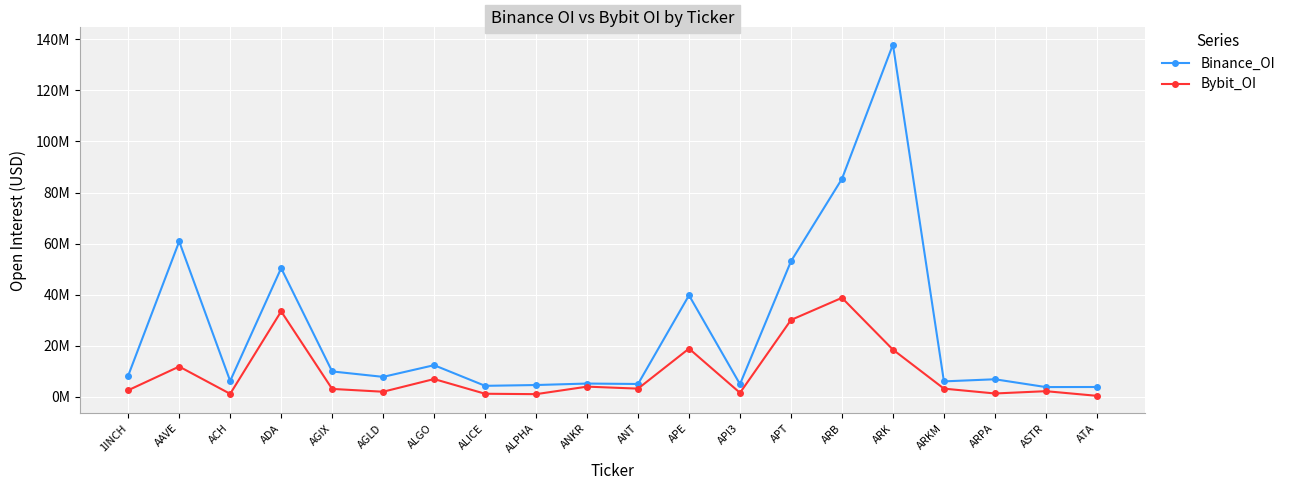

Is this an area chart (filled region under the line)?

No